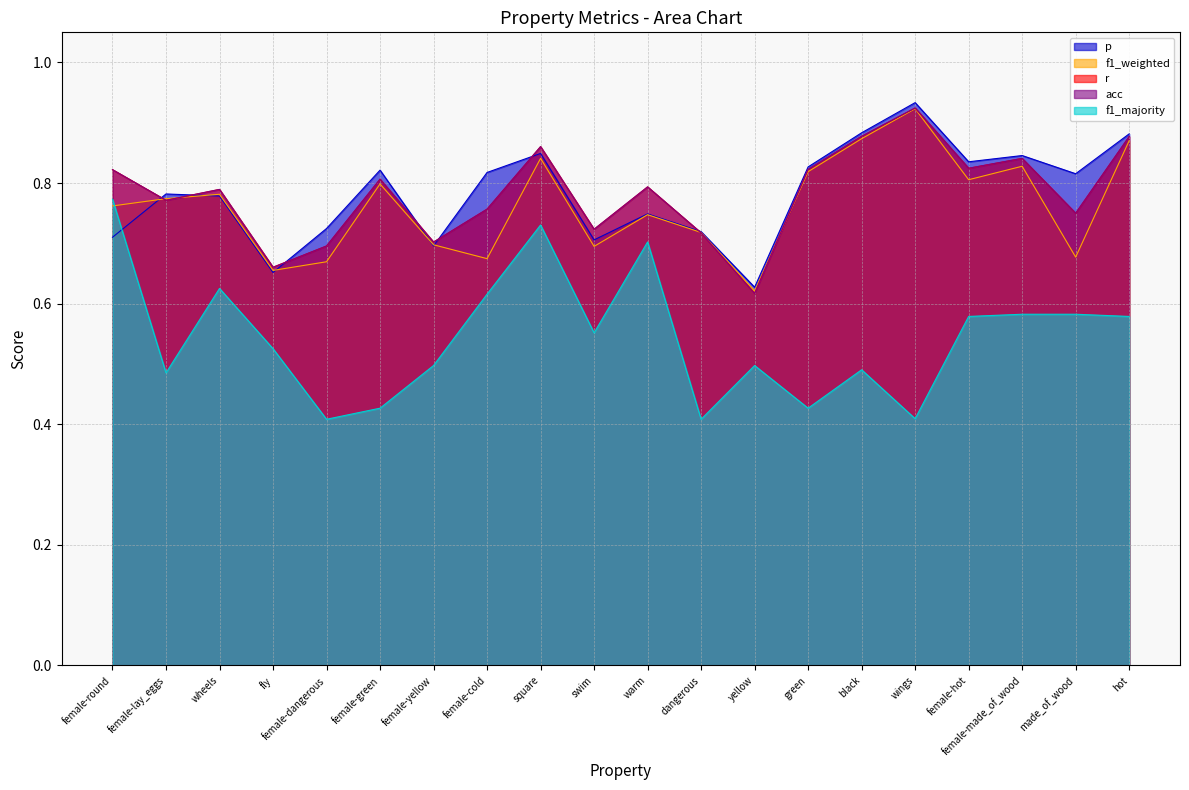

Where is f1_weighted nearest to the value 0?

yellow